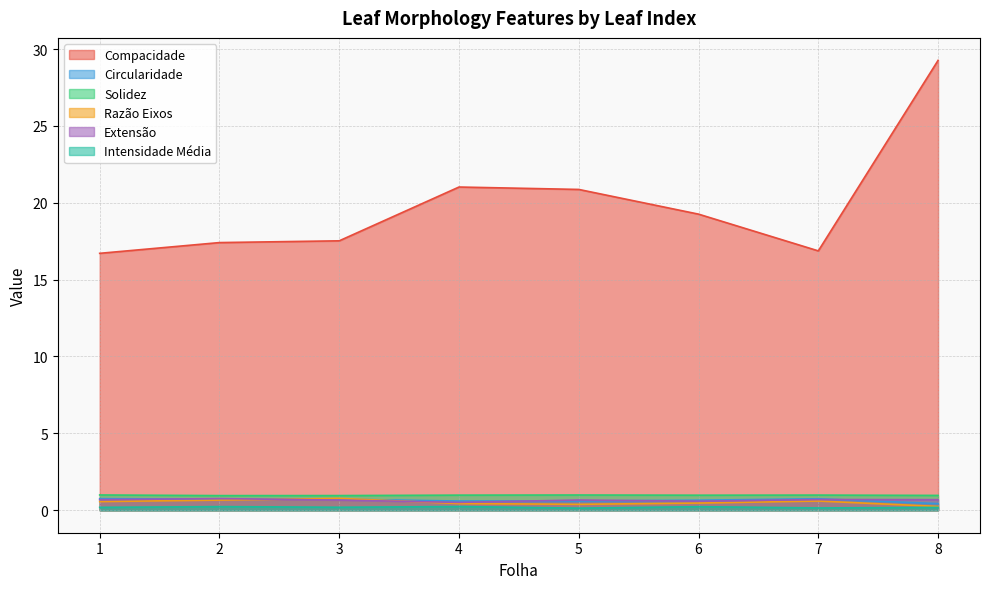

Where is Intensidade Média nearest to the value 0?

5